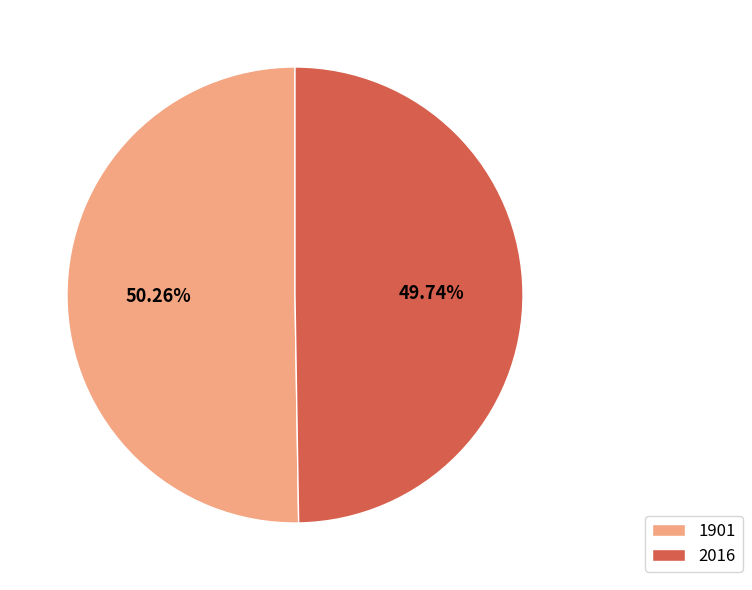

Which has a higher value, 1901 or 2016?

1901